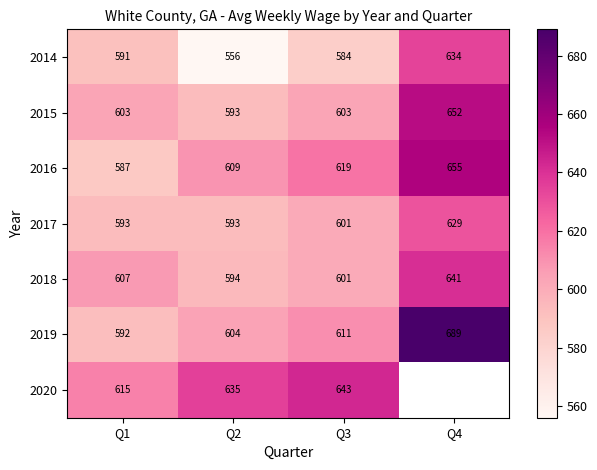

How many 2015 values are between 603 and 652?

3